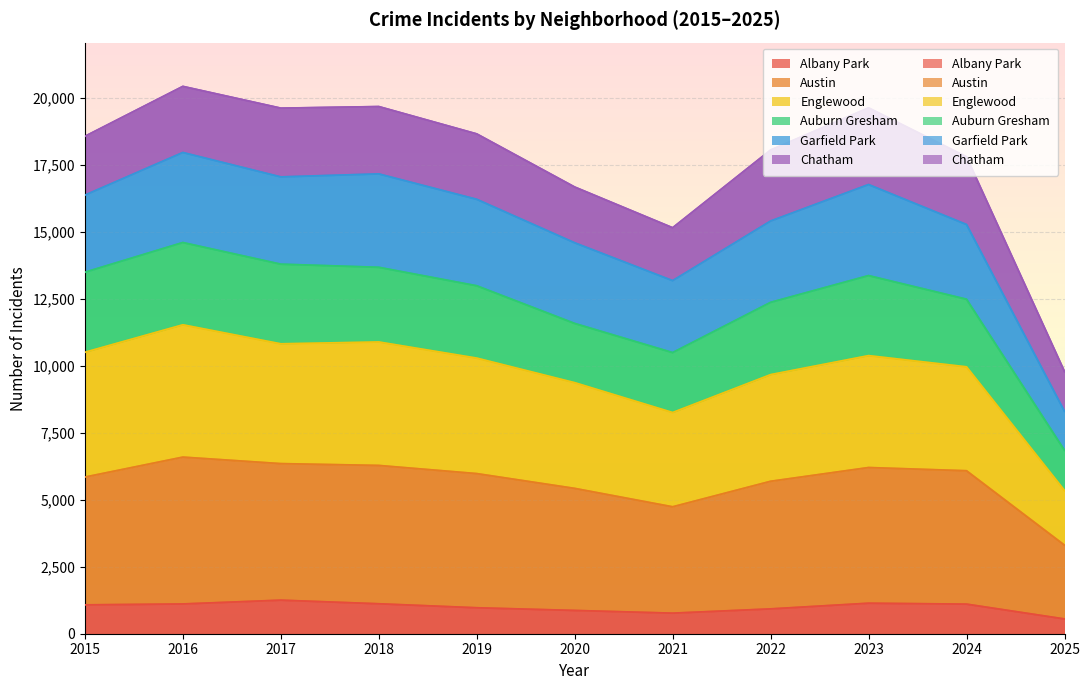

What is the difference between the Albany Park values at 2015 and 2019?

108